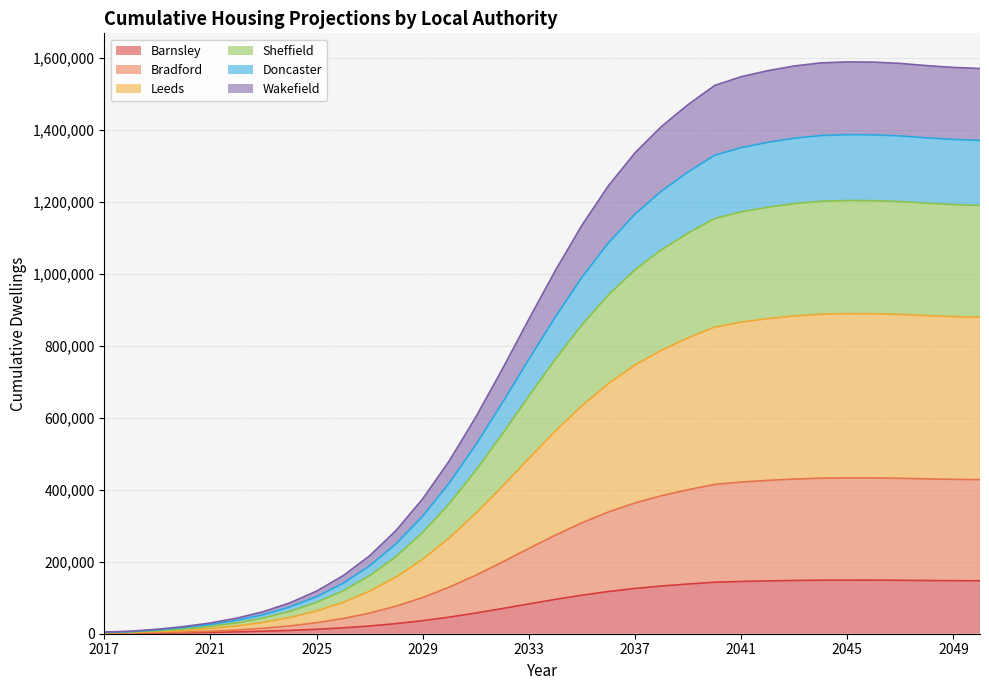

True or false: Sheffield and Wakefield intersect in this chart.

False